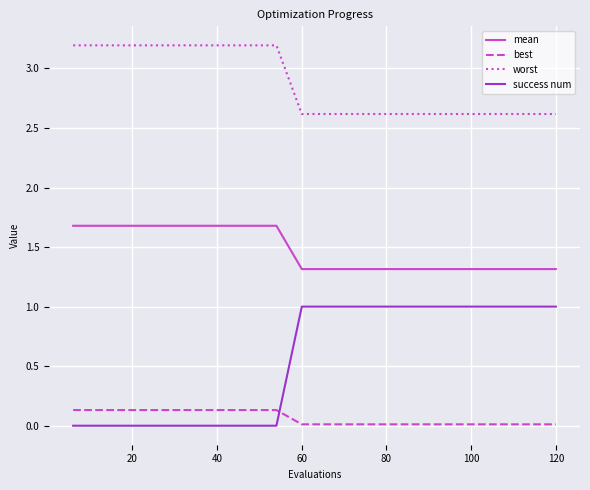

What is the sum of all mean values?

29.6